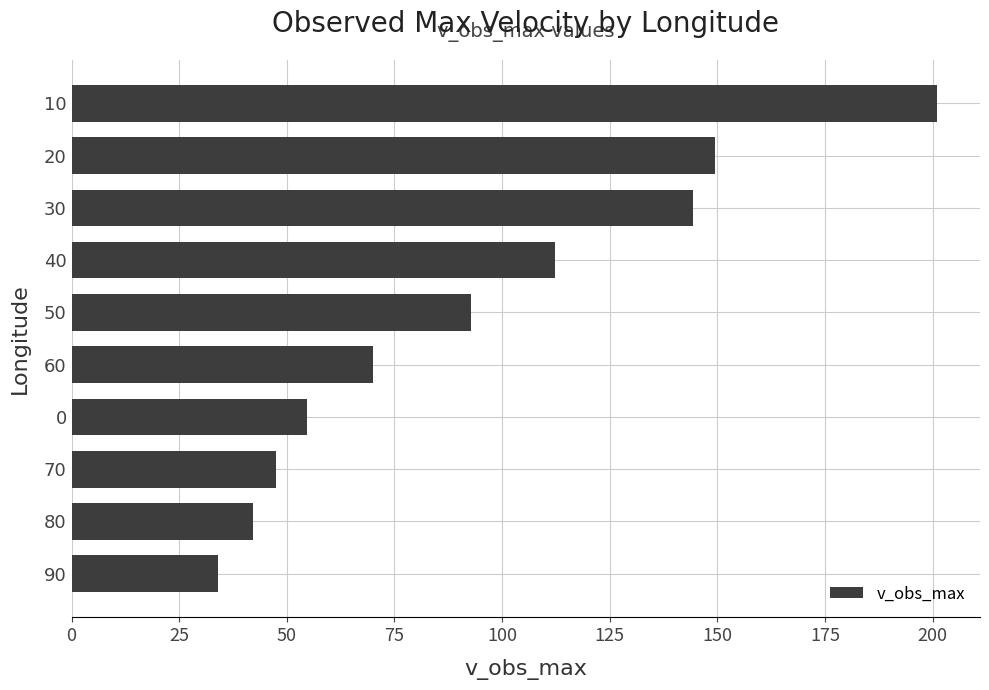

At which category does the chart reach its peak across all series?

10